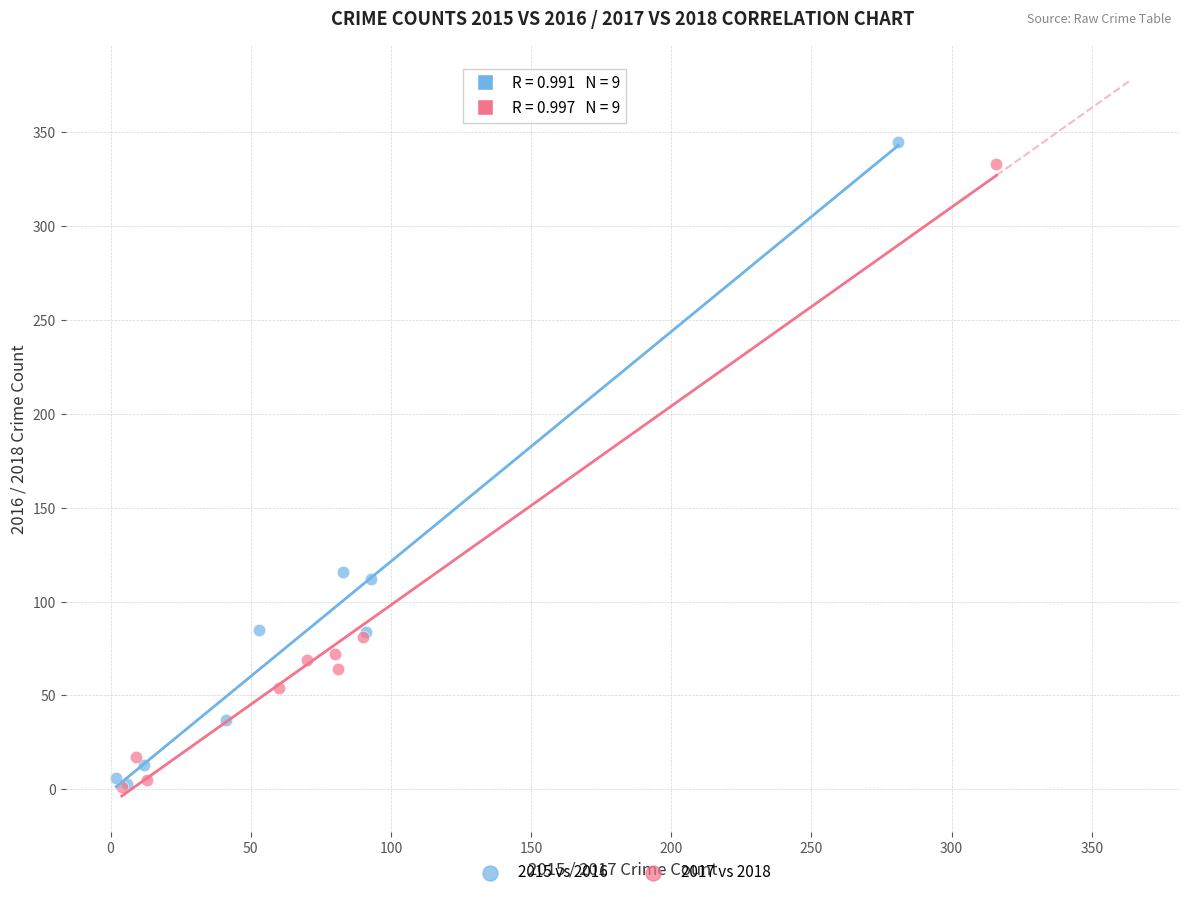

Which series has the largest Y range (max minus min)?

2015 vs 2016